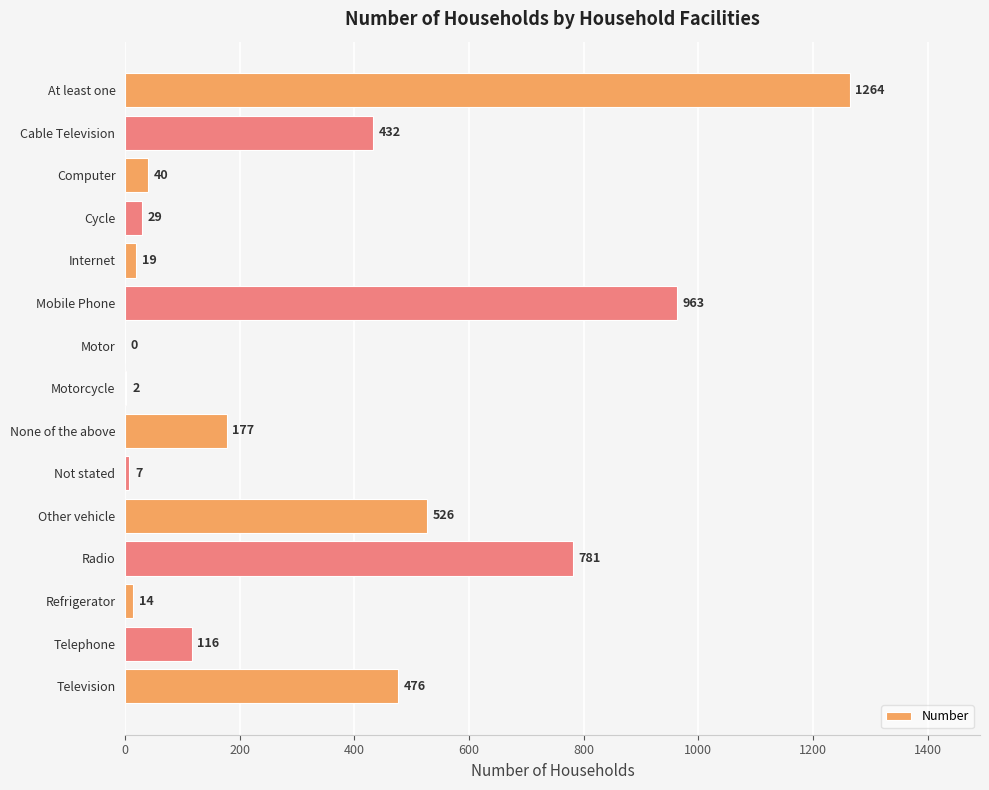

Reading bottom to top, transcribe all the data shown in this chart.

Television=476	Telephone=116	Refrigerator=14	Radio=781	Other vehicle=526	Not stated=7	None of the above=177	Motorcycle=2	Motor=0	Mobile Phone=963	Internet=19	Cycle=29	Computer=40	Cable Television=432	At least one=1264